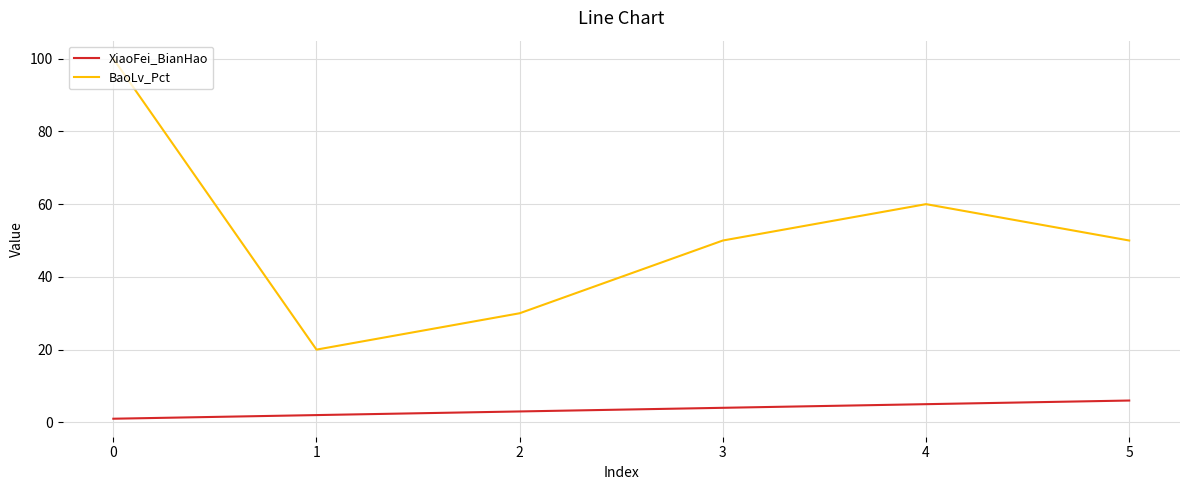

What is the difference between the second highest and second lowest values in the BaoLv_Pct series?

30